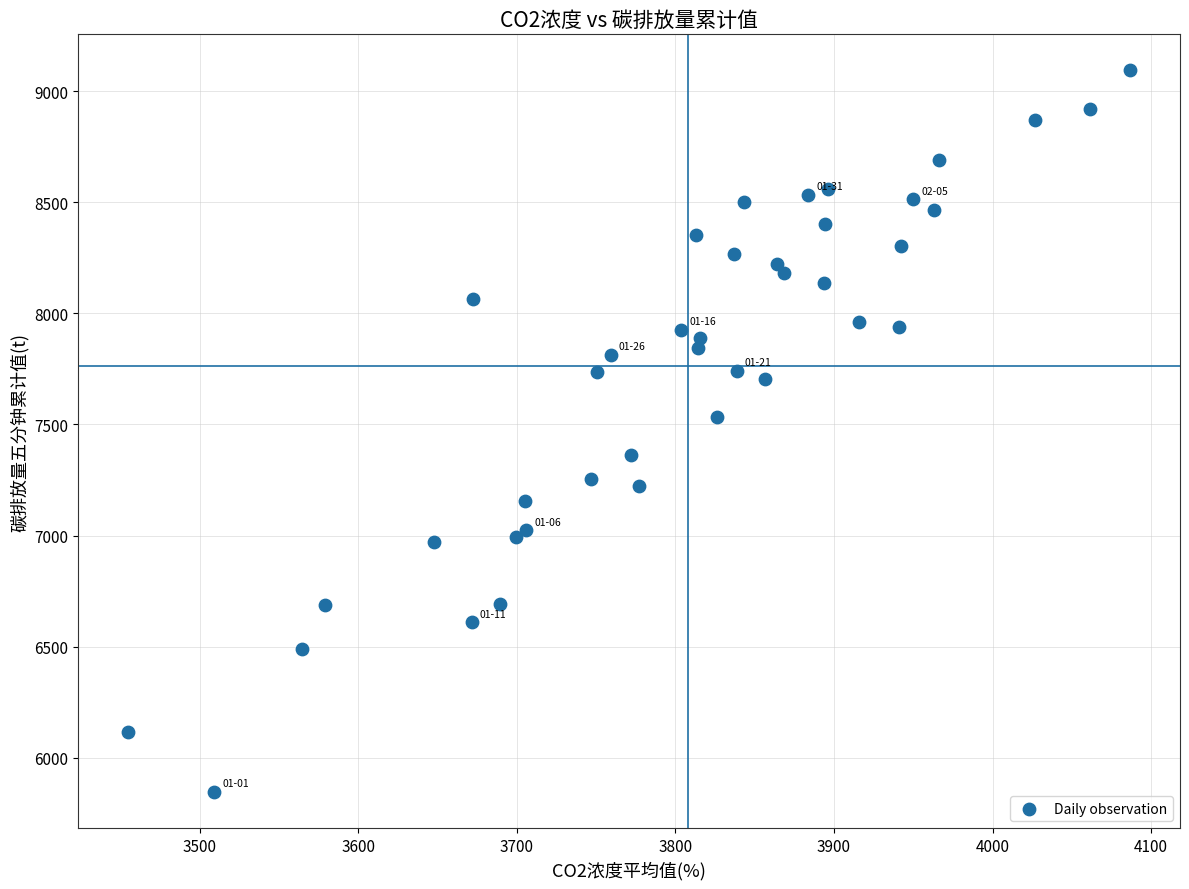

What Y value in the scatter plot is closest to 7469?

7534.6